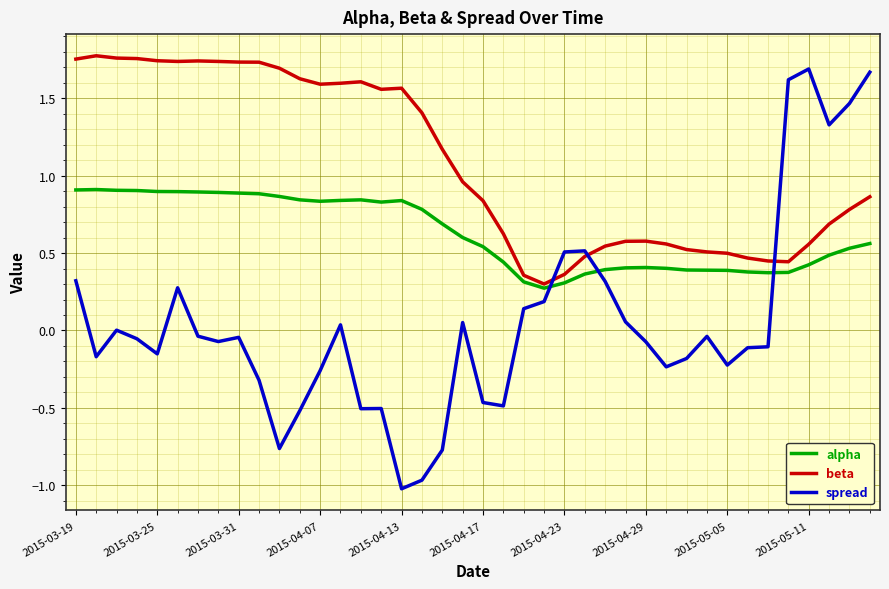

True or false: alpha has more than 1 interior local peaks.

True